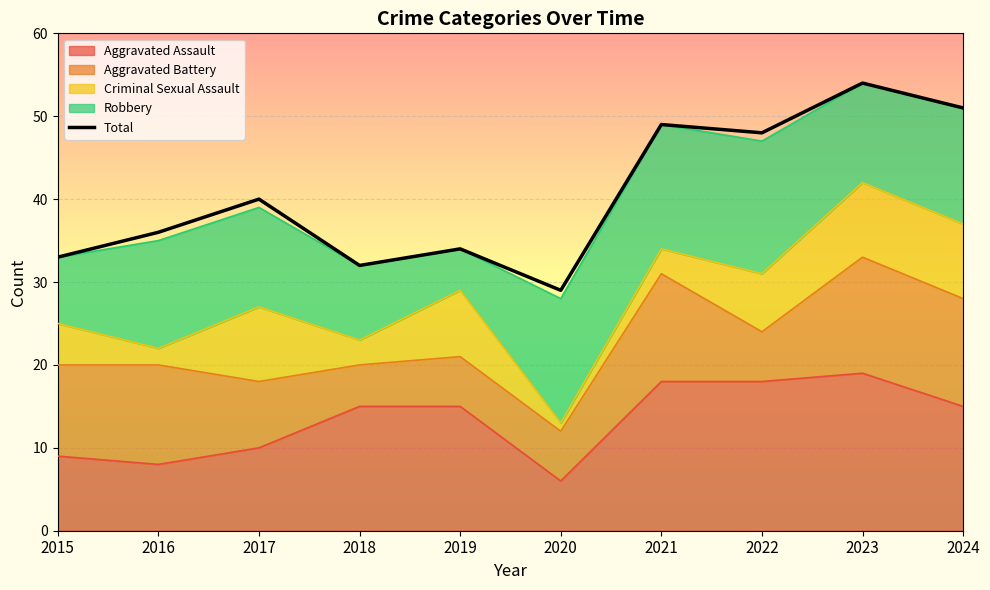

How many points are lower than both their immediate neighbors (excluding endpoints)?

3